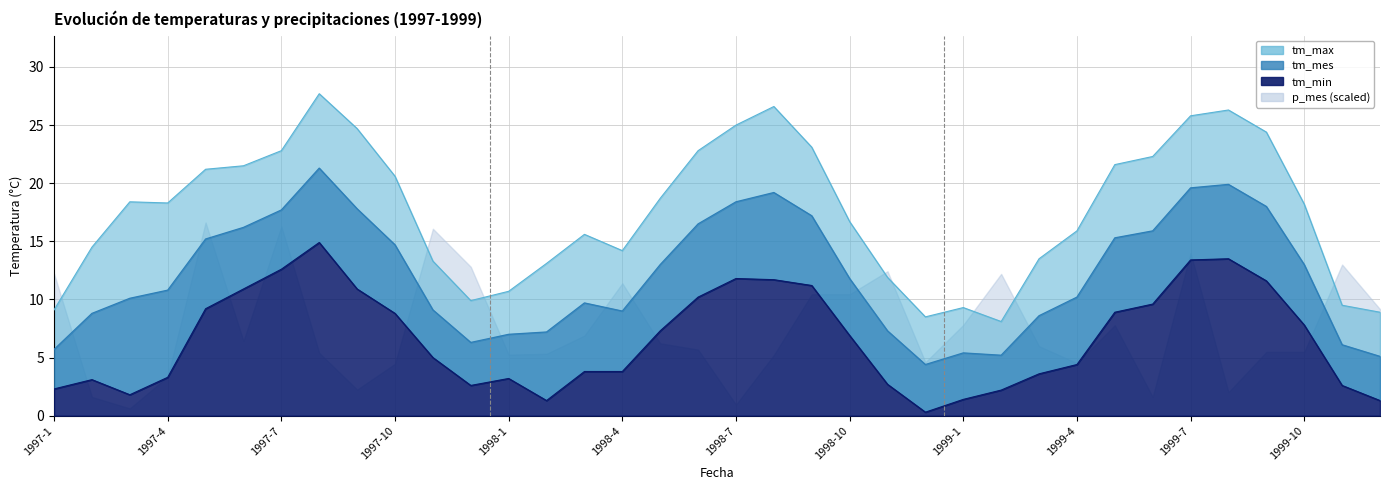

What is the lowest value of the tm_mes series?

4.4